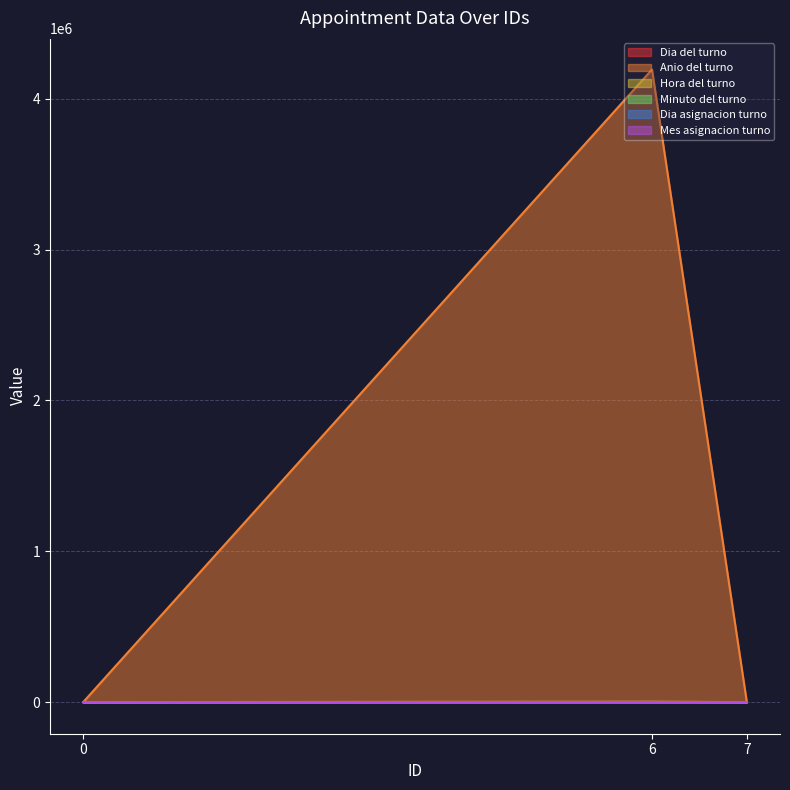

True or false: Hora del turno has a value of 0 at 0.

True